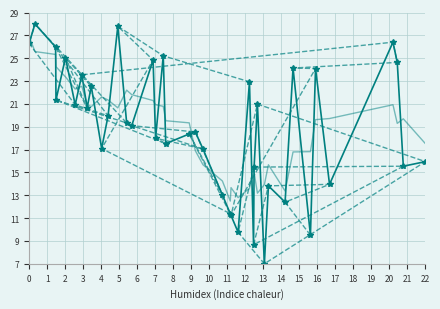

Which series has the largest range (max minus min)?

x